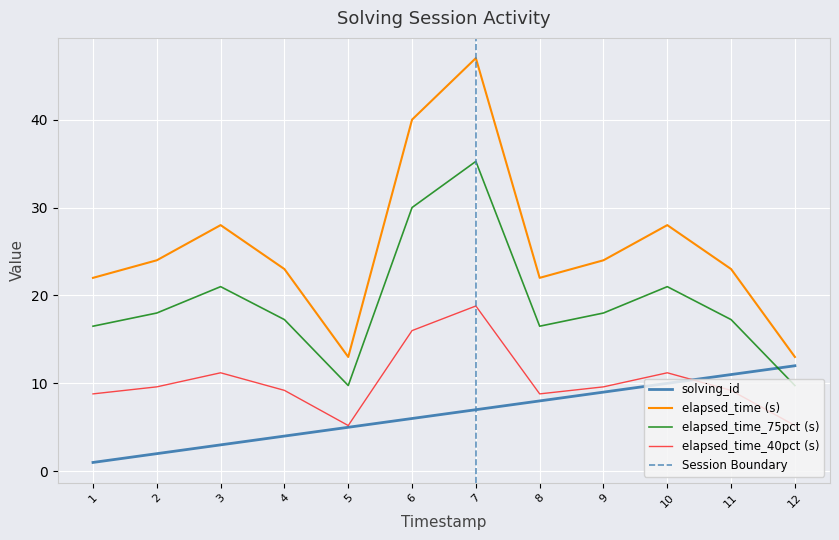

At which label does elapsed_time (s) reach its peak?

7